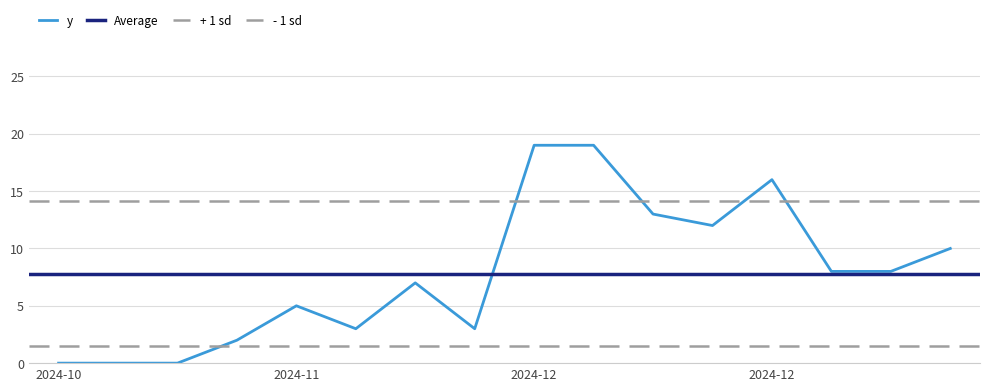

List the labels in order of value, largest first.

2024-12-02, 2024-12-09, 2024-12-30, 2024-12-16, 2024-12-23, 2025-01-20, 2025-01-06, 2025-01-13, 2024-11-18, 2024-11-04, 2024-11-11, 2024-11-25, 2024-10-28, 2024-10-07, 2024-10-14, 2024-10-21